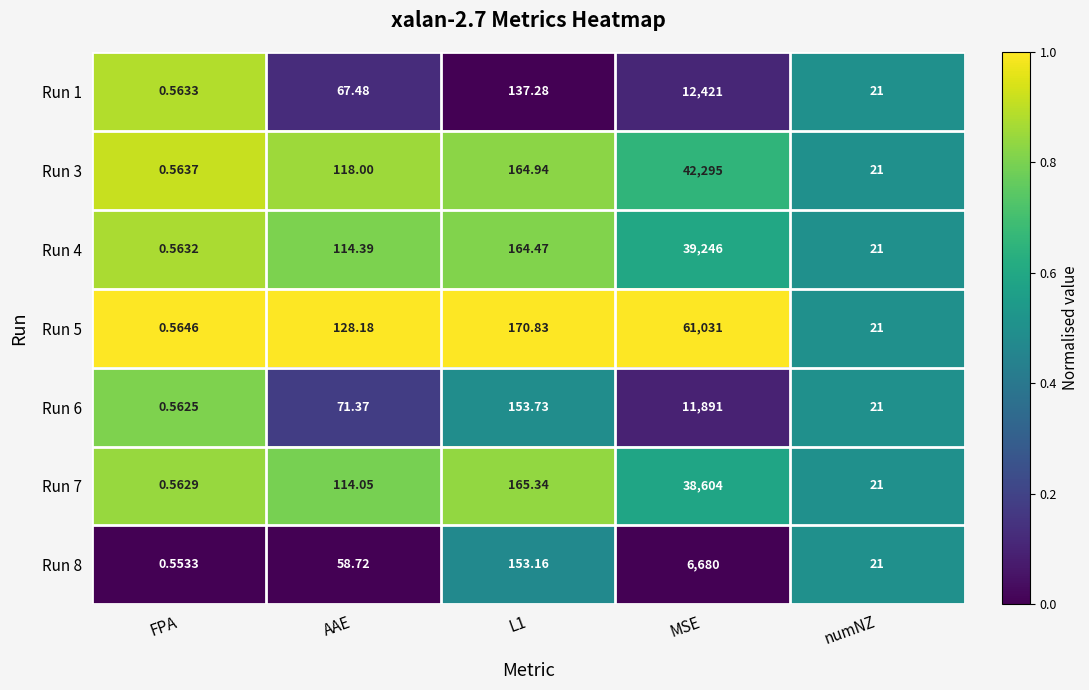

At which label does Run 4 reach its peak?

MSE